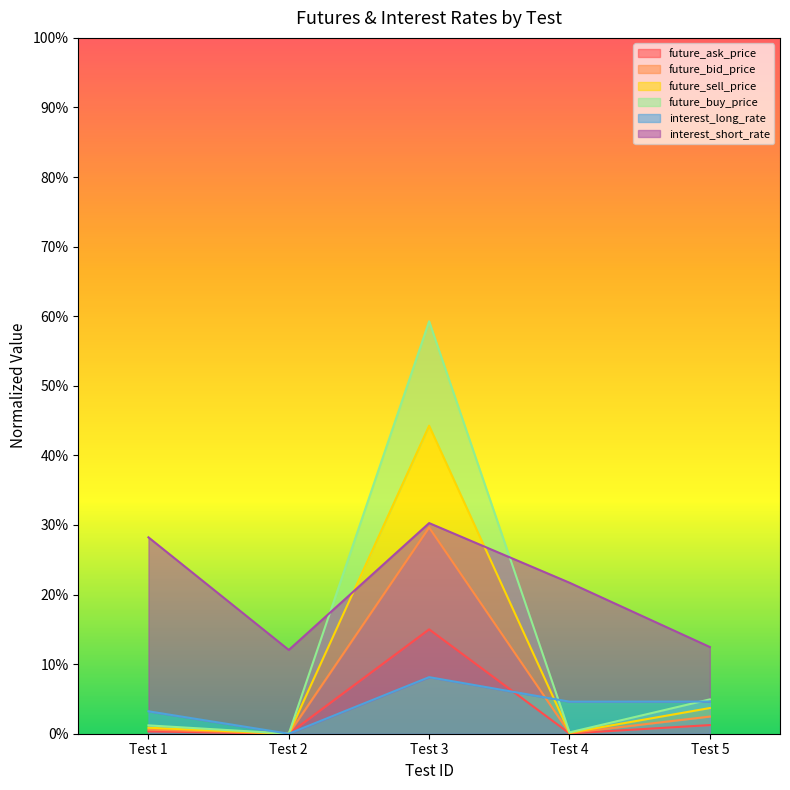

Between Test 1 and Test 2, which series saw the biggest shift?

interest_long_rate